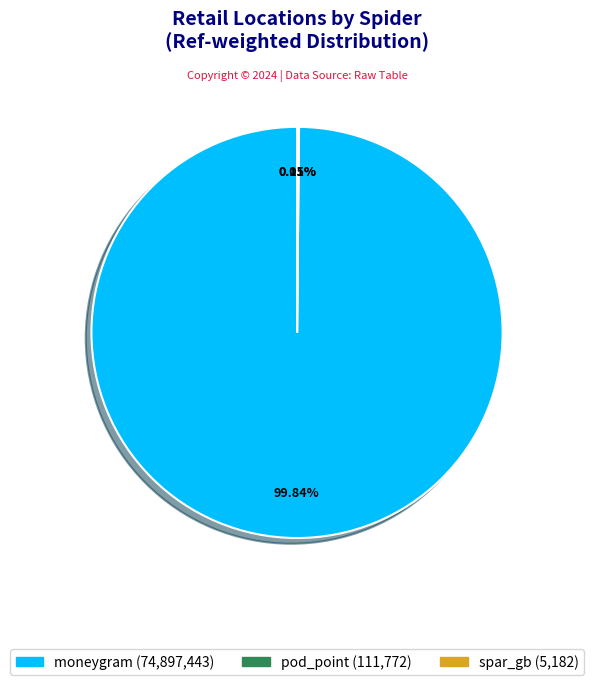

To the nearest percent, what portion does moneygram represent?

100%